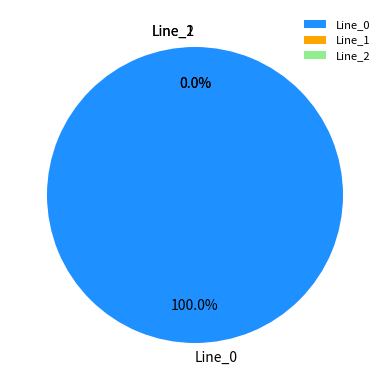

Count the number of slices in the pie.

3